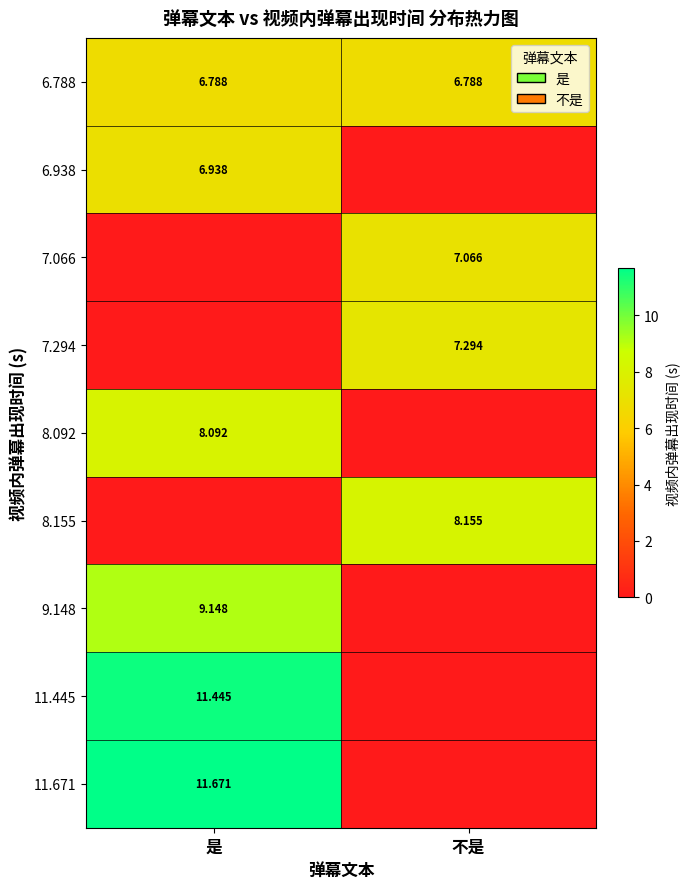

True or false: 8.155 has a value of 0.0 at 是.

True